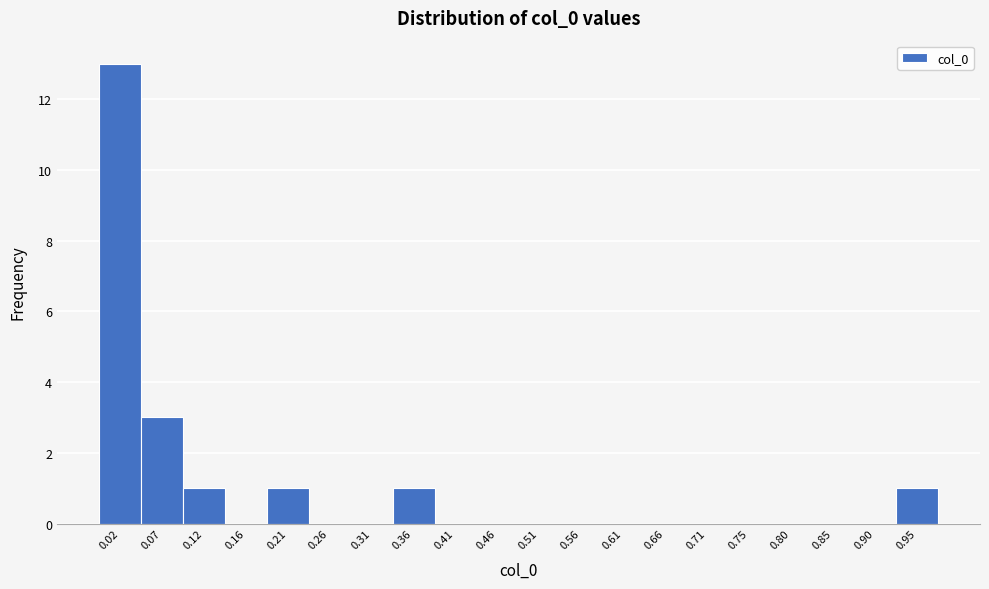

Reading left to right, what are all the values shown in this chart?

0.02=13	0.07=3	0.12=1	0.16=0	0.21=1	0.26=0	0.31=0	0.36=1	0.41=0	0.46=0	0.51=0	0.56=0	0.61=0	0.66=0	0.71=0	0.75=0	0.80=0	0.85=0	0.90=0	0.95=1